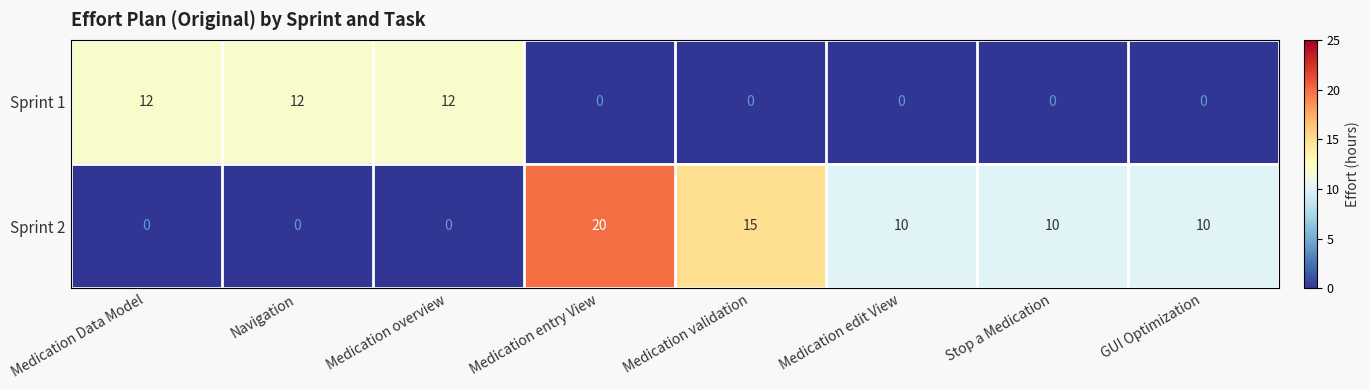

Is it true that Sprint 2 equals 14 at Stop a Medication?

False